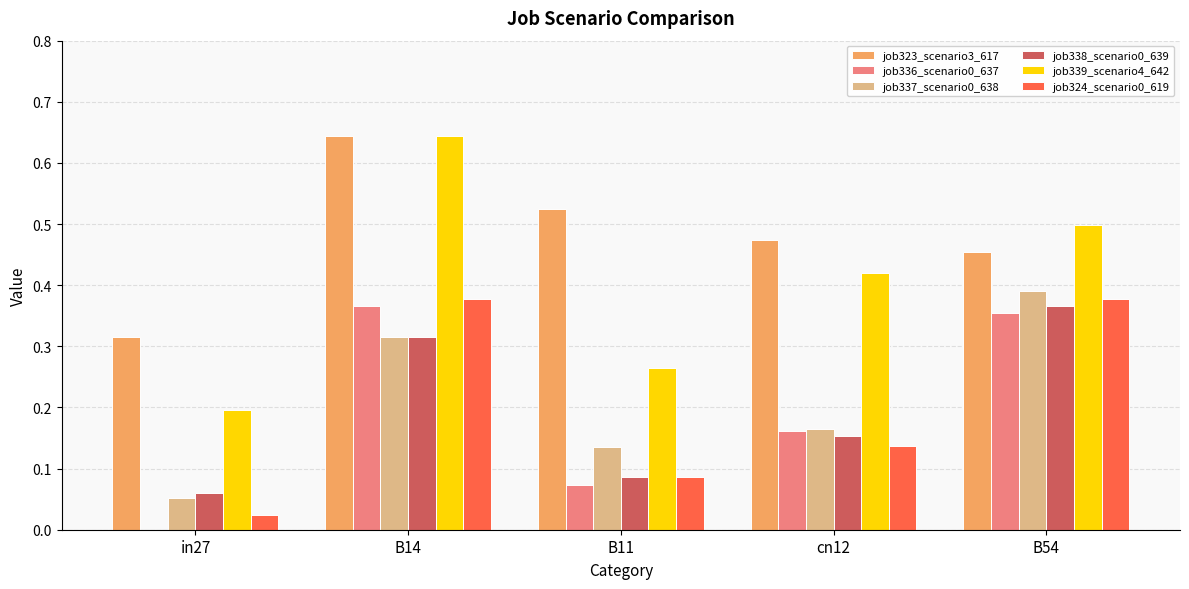

Count the number of data series in this chart.

6